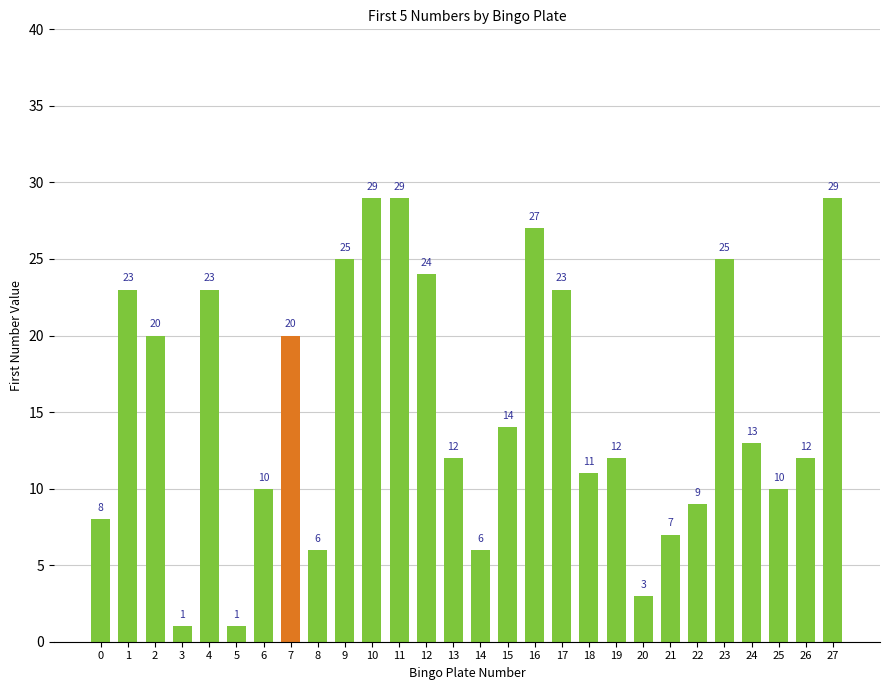

What is the change in value from 18 to 25?

-1